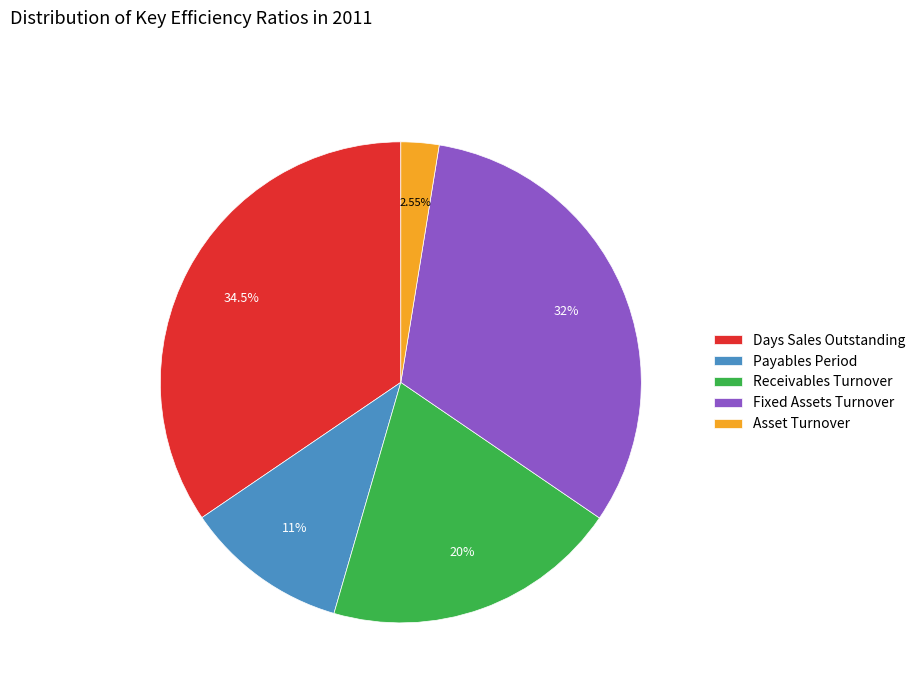

To the nearest percent, what is the combined percentage of Payables Period and Days Sales Outstanding?

46%